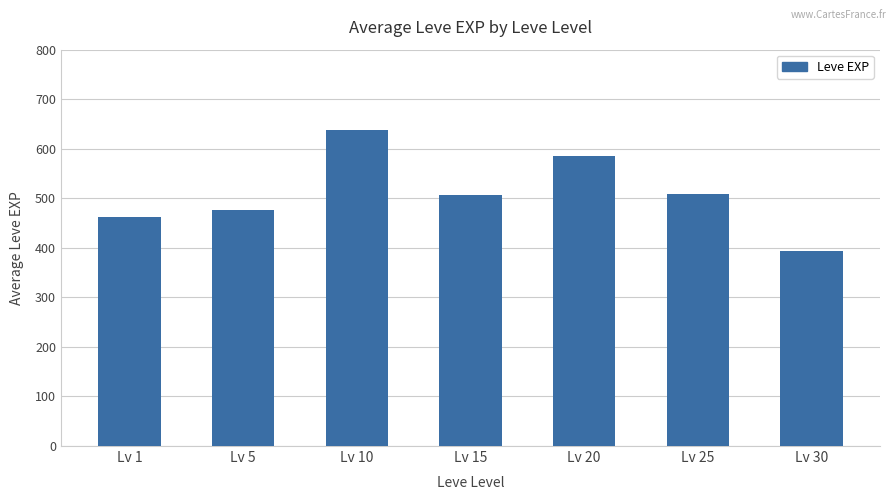

How many bars are there in total?

7